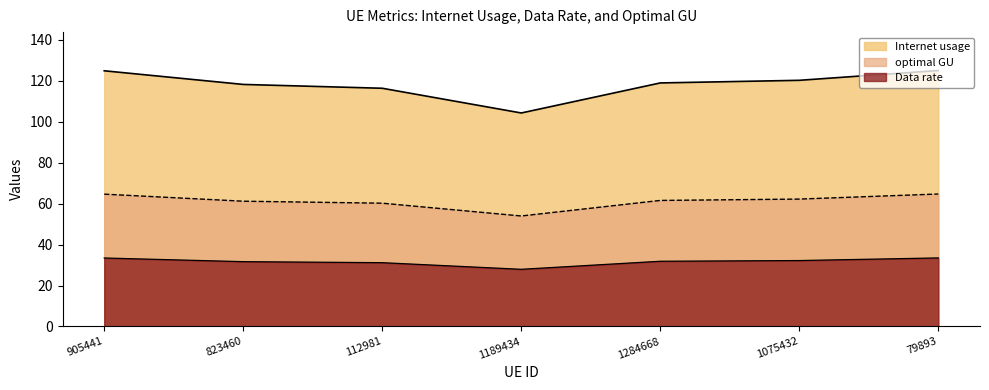

At which category does Internet usage reach its first local valley?

1189434